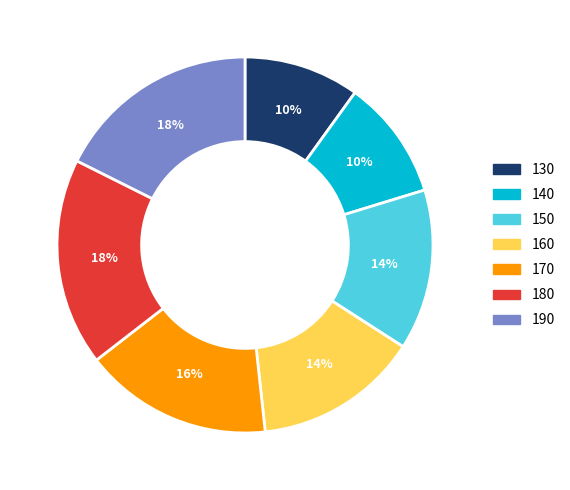

Does 150 represent more than half of the total?

No